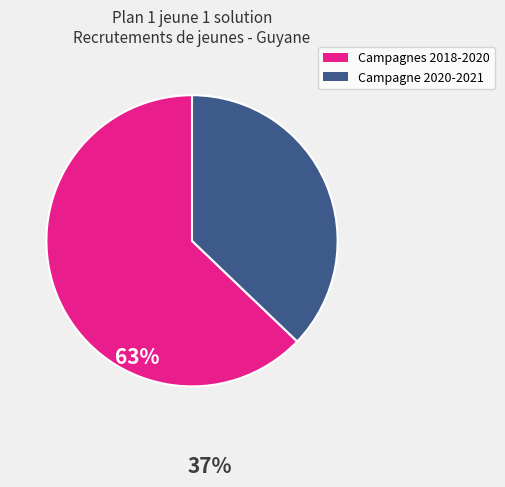

Approximately how many times larger is the value at Campagne 2020-2021 compared to Campagnes 2018-2020?

0.6